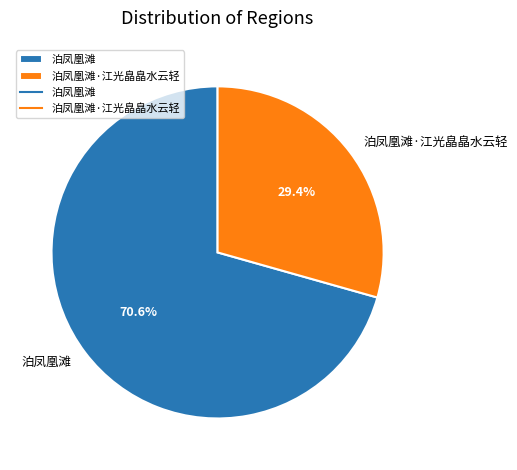

How many slices are in this pie chart?

2